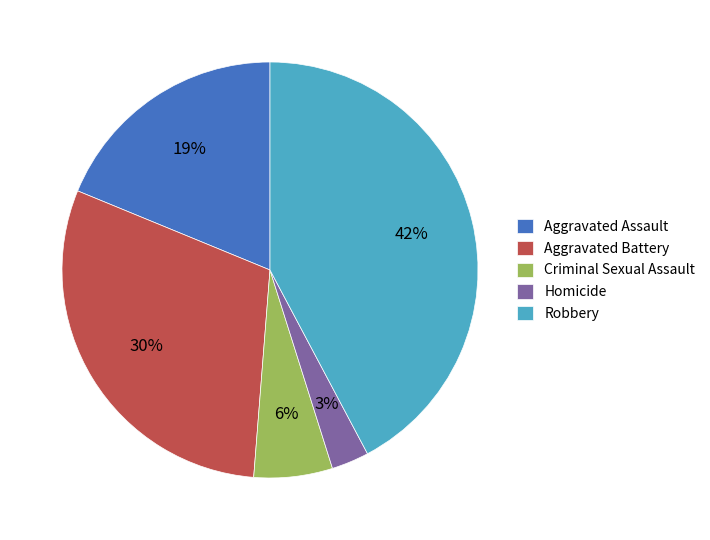

True or false: Aggravated Assault accounts for 19% of the total.

True